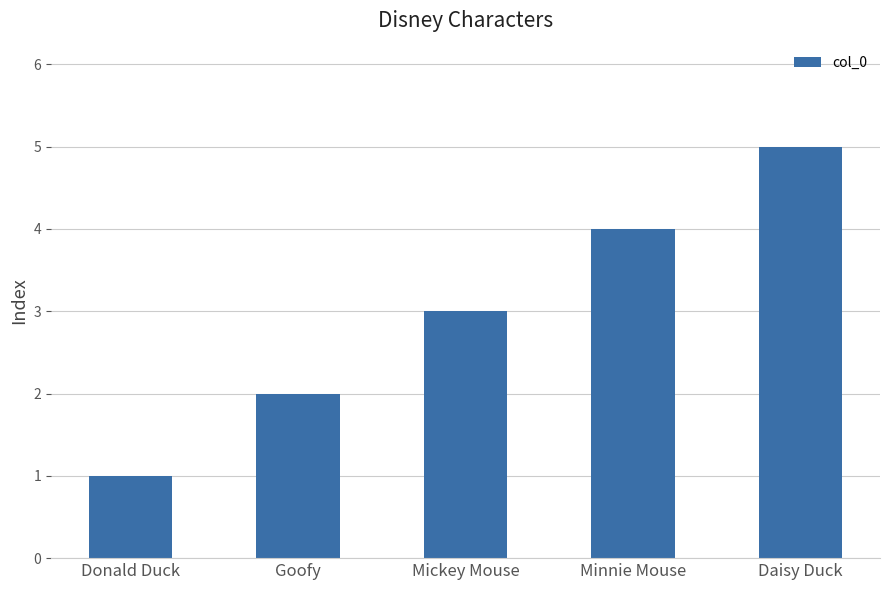

The value at Minnie Mouse is 4. True or false?

True